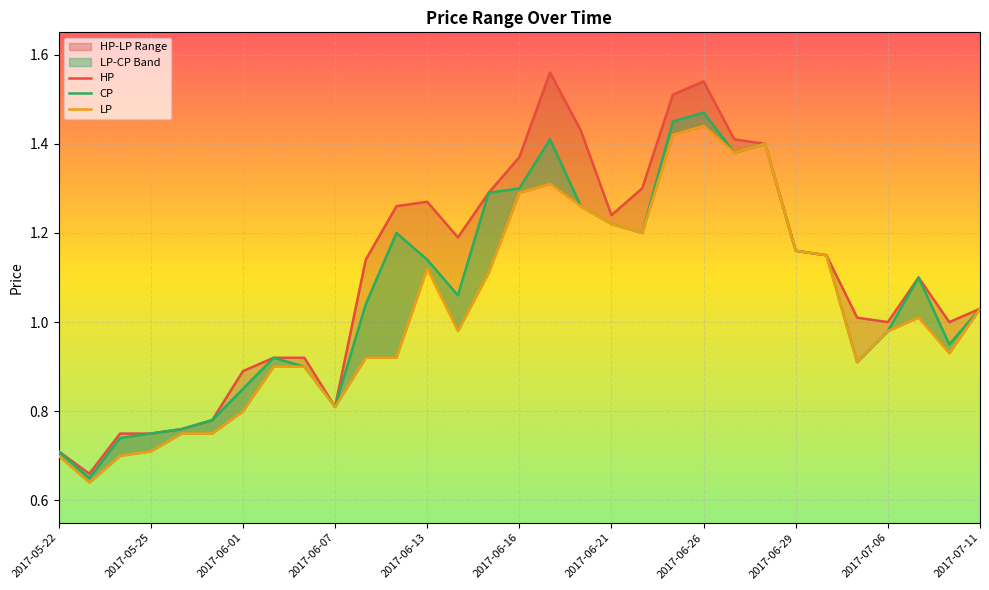

Is the value of HP at 2017-06-16 greater than the value of CP at 2017-06-13?

Yes